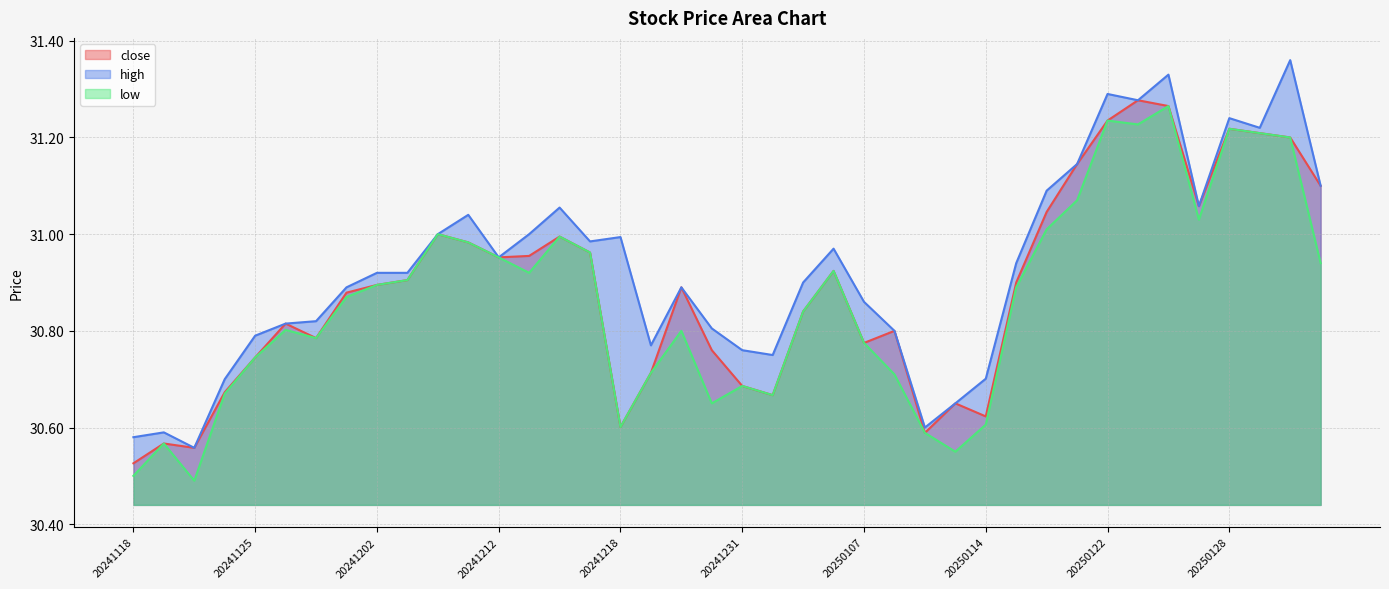

What is the maximum value shown in the chart?

31.4